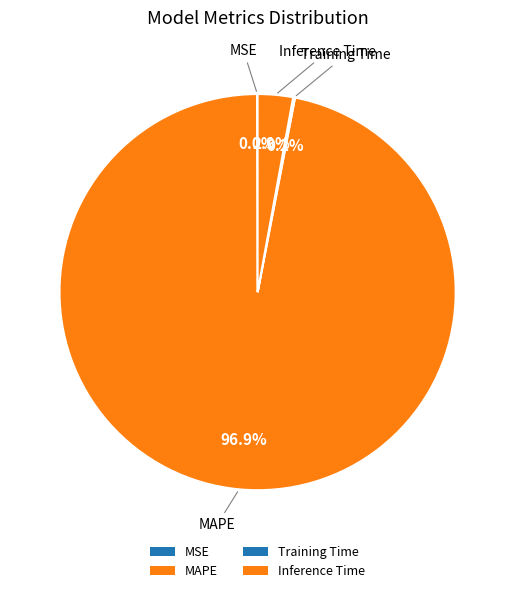

What is the smallest slice in the pie chart?

MSE